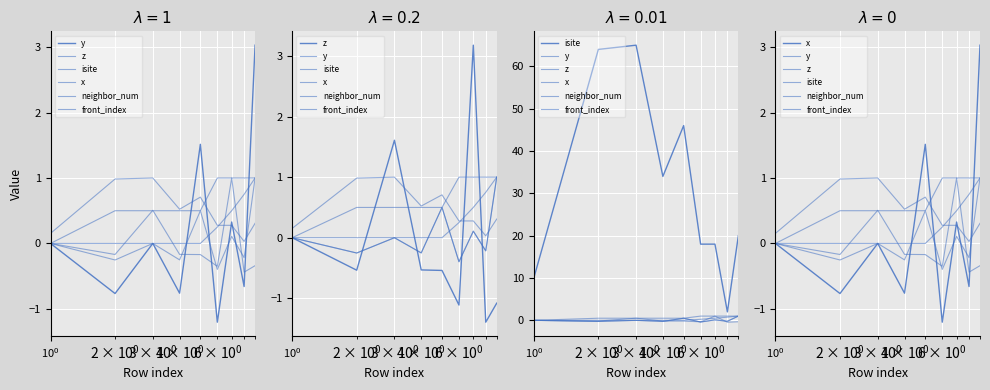

What is the value of the neighbor_num point at the 7th from the left?

1.0